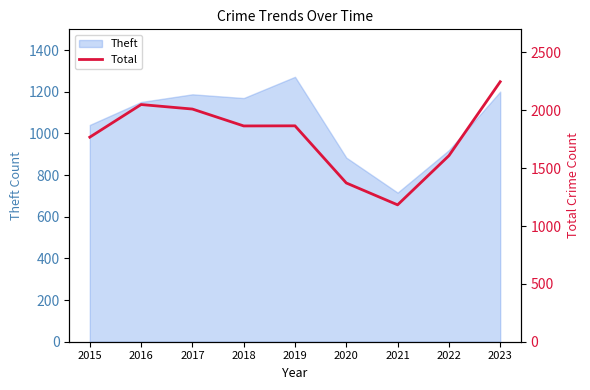

How many lines are shown in the chart?

1